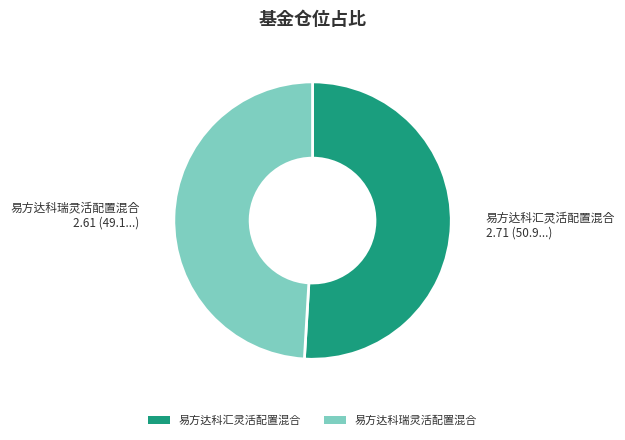

How many segments does this pie chart have?

2